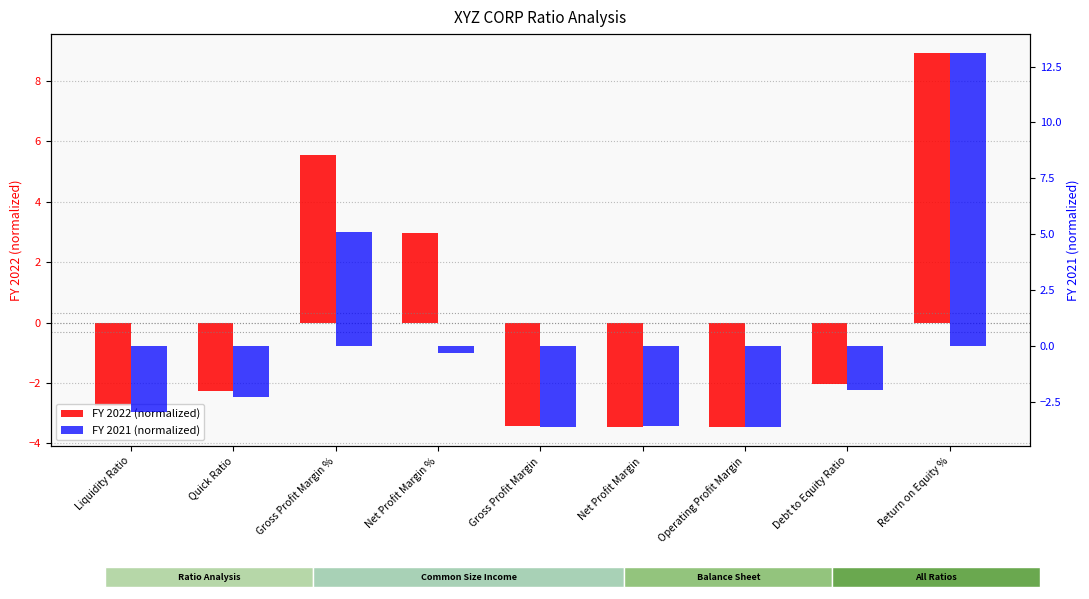

Reading left to right, list all the values displayed in this chart.

FY 2022 (normalized): Liquidity Ratio=-2.8	Quick Ratio=-2.3	Gross Profit Margin %=5.5	Net Profit Margin %=3.0	Gross Profit Margin=-3.4	Net Profit Margin=-3.5	Operating Profit Margin=-3.5	Debt to Equity Ratio=-2.0	Return on Equity %=8.9
FY 2021 (normalized): Liquidity Ratio=-2.9	Quick Ratio=-2.3	Gross Profit Margin %=5.1	Net Profit Margin %=-0.3	Gross Profit Margin=-3.6	Net Profit Margin=-3.6	Operating Profit Margin=-3.6	Debt to Equity Ratio=-1.9	Return on Equity %=13.1